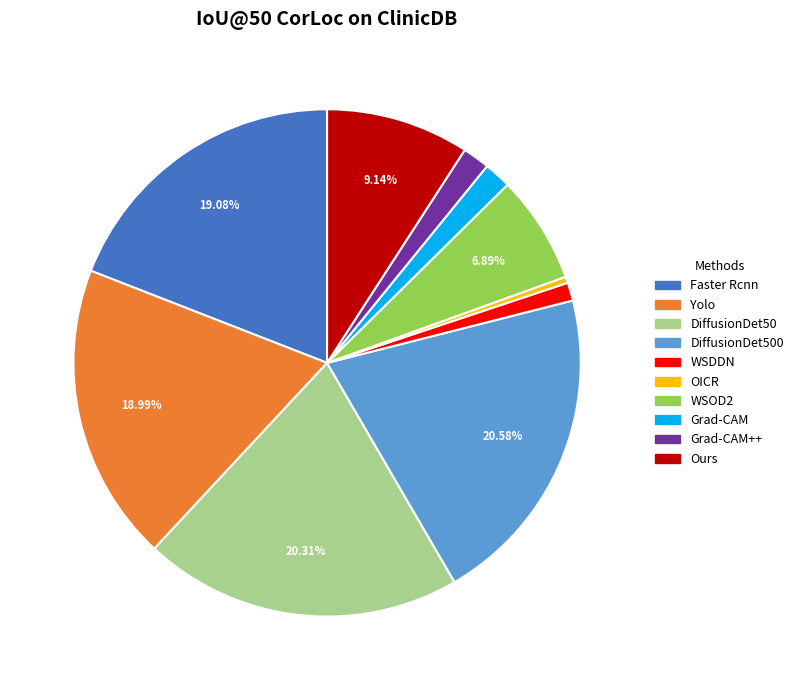

Does any single category account for the majority?

No